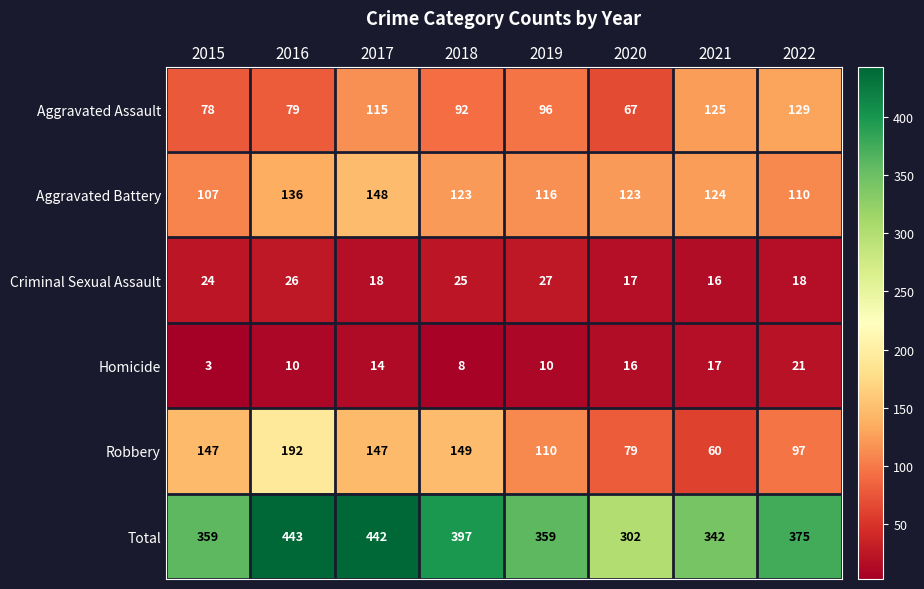

Is it true that Robbery equals 60 at 2021?

True